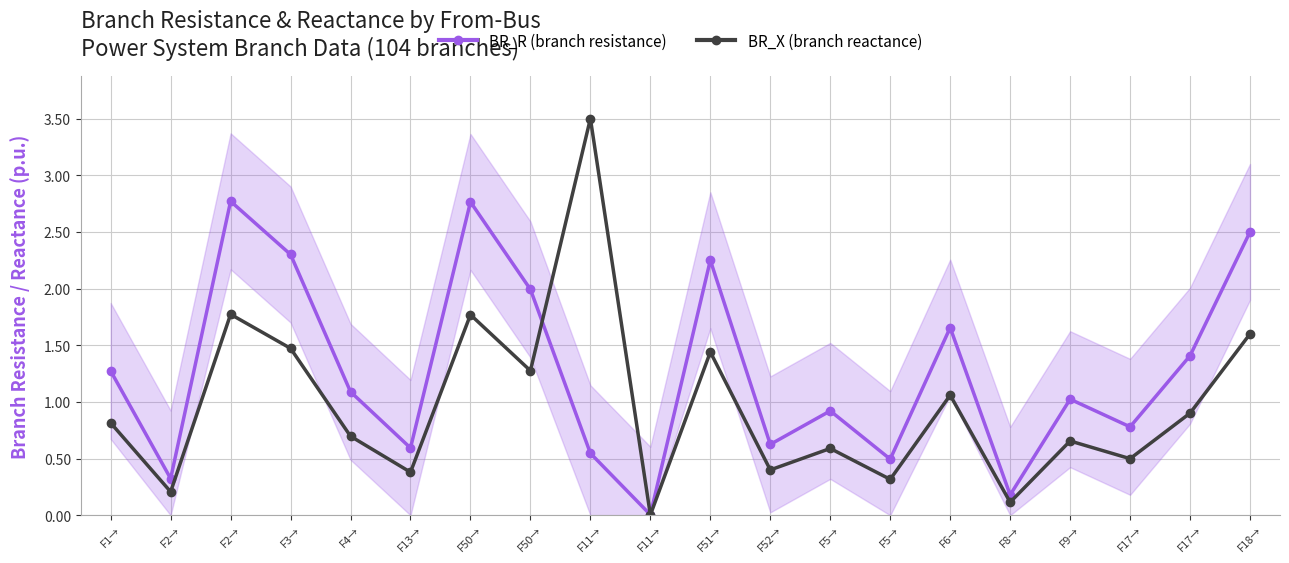

Is the value of BR_R (branch resistance) at F8→ greater than the value of BR_X (branch reactance) at F11→?

No